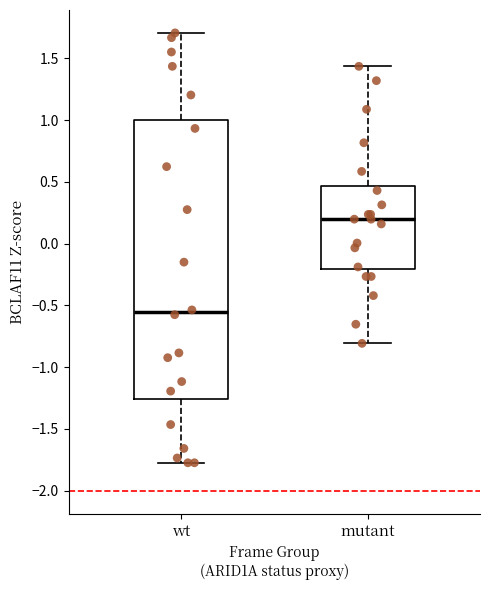

Reading left to right, read every box against the y-axis: the position of its median line, the range the box covers, and the ends of its whiskers. The values are not printed on the chart, so give them approximately, as read against the axis.

wt: median -0.55, box -1.25 to 1.00, whiskers -1.75 to 1.70
mutant: median 0.20, box -0.20 to 0.45, whiskers -0.80 to 1.45